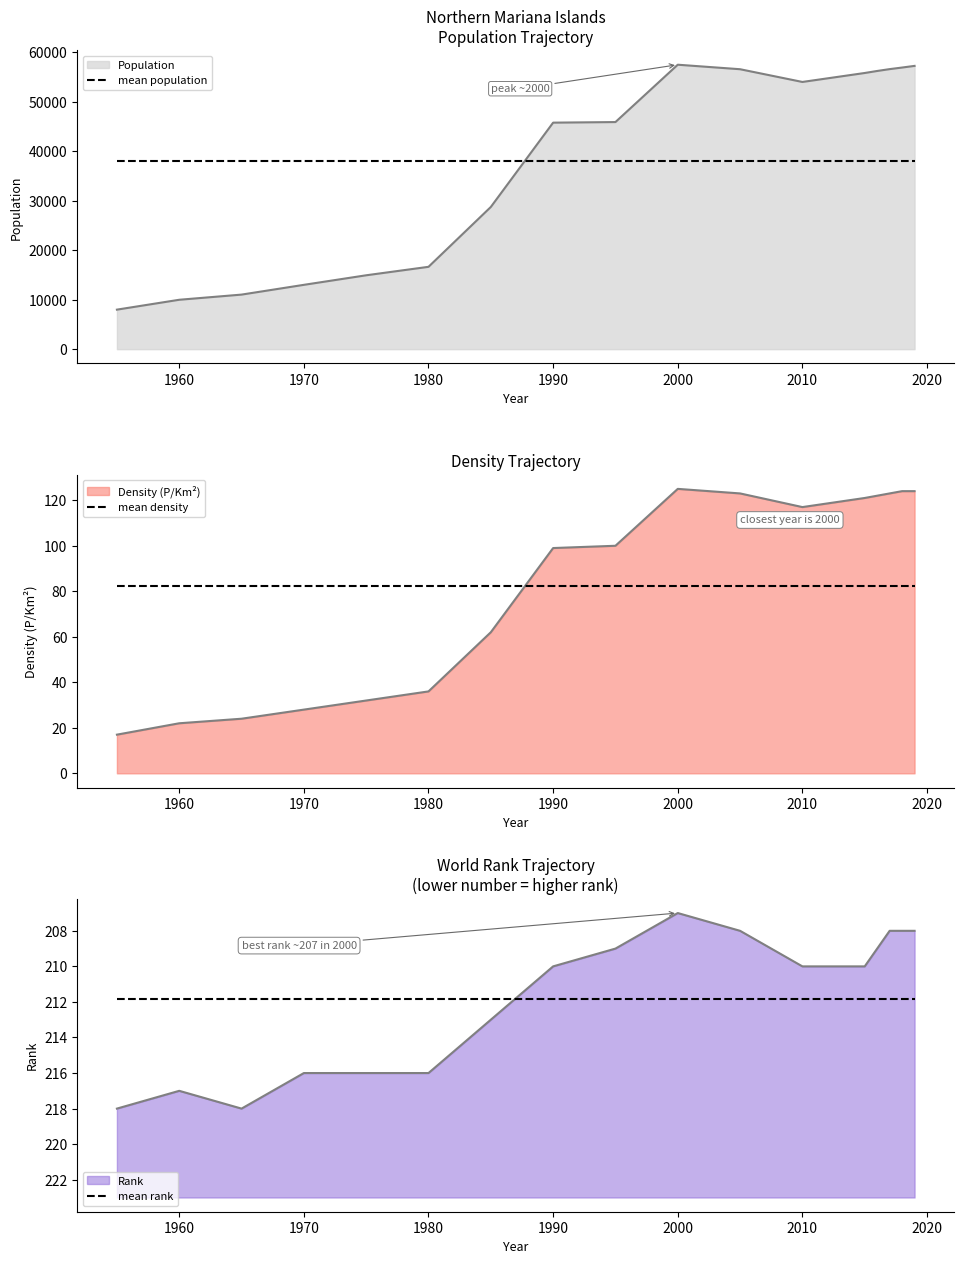

Which series has the largest range (max minus min)?

mean population